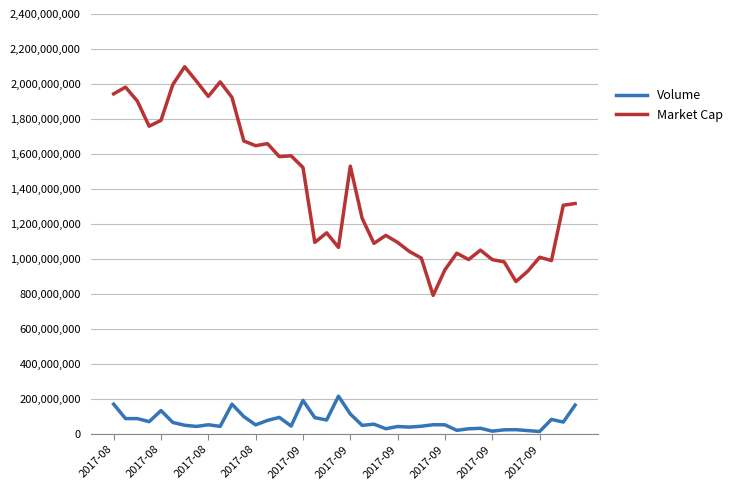

Which series has the largest total across all categories?

Market Cap